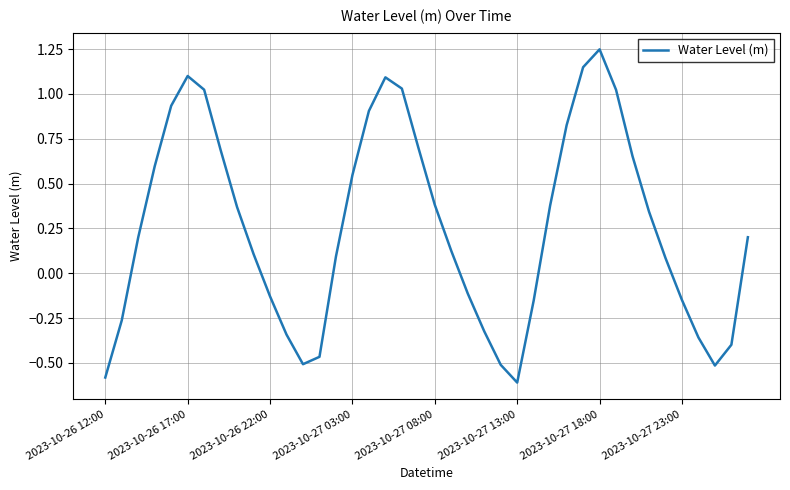

True or false: there are more than 2 points higher than both neighbors.

True